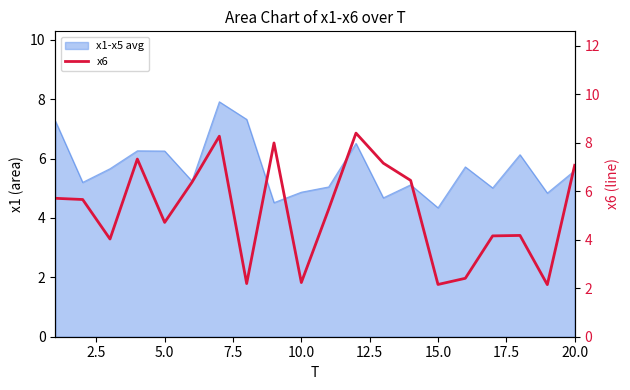

What is the value of the 12th point from the left?

8.4